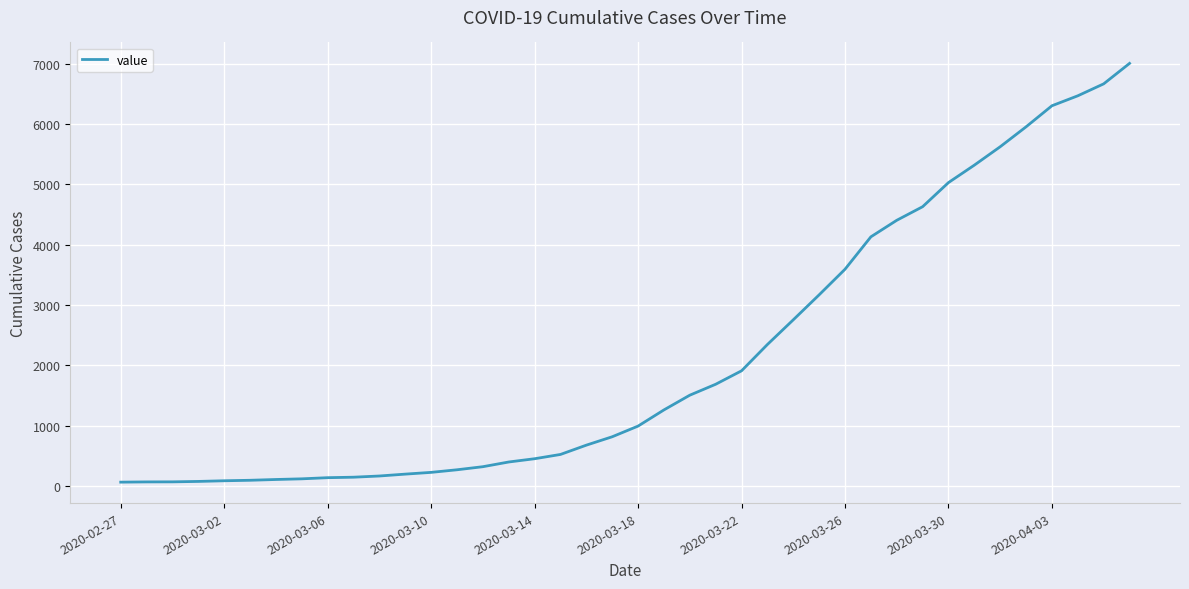

What is the difference between the maximum and minimum values?

6939